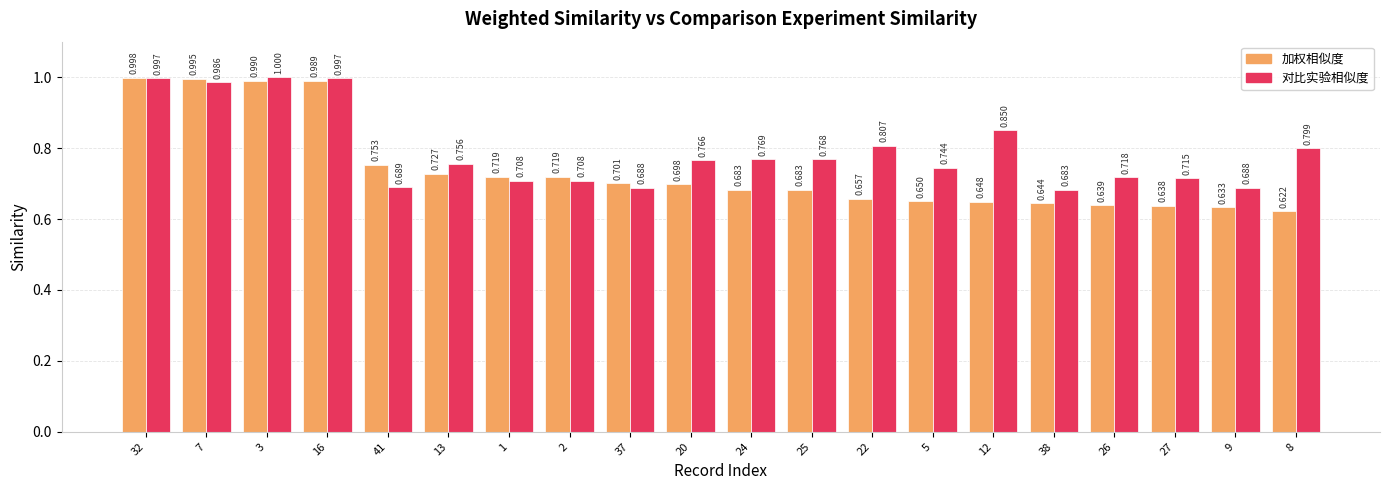

How many bars are there in each group?

2